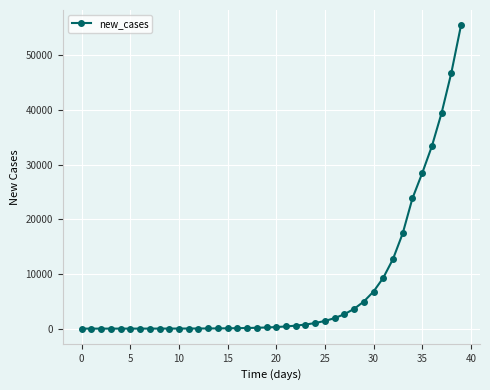

What is the sum of all values?

291549.8